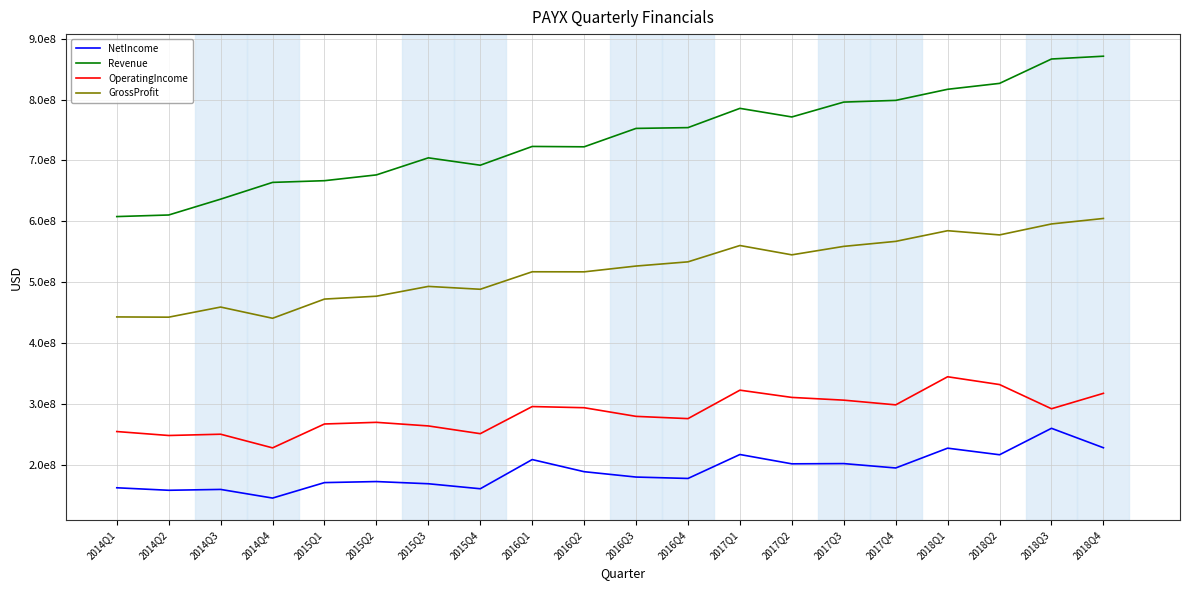

Does the chart display data point markers on the line(s)?

No